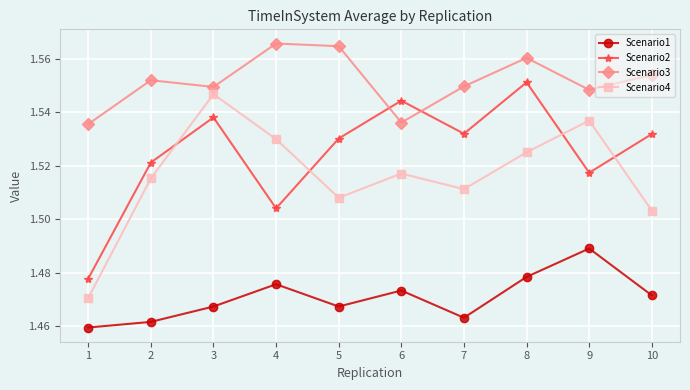

Count the Scenario3 values in the range 1 to 2.

10